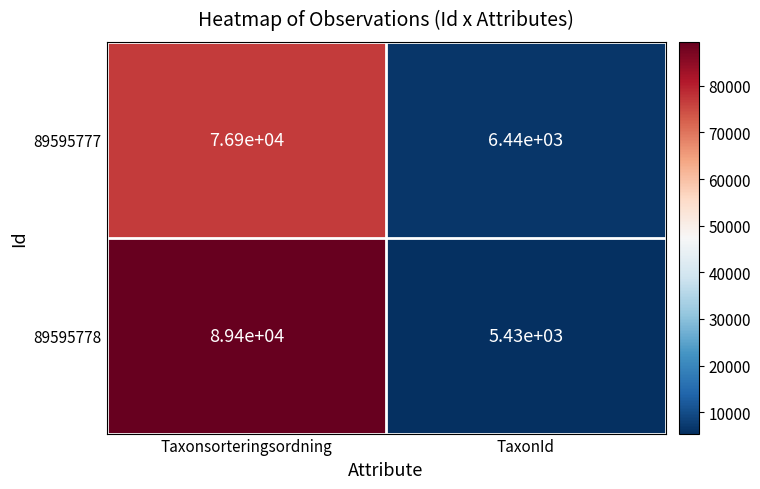

How many data points does each series have?

2